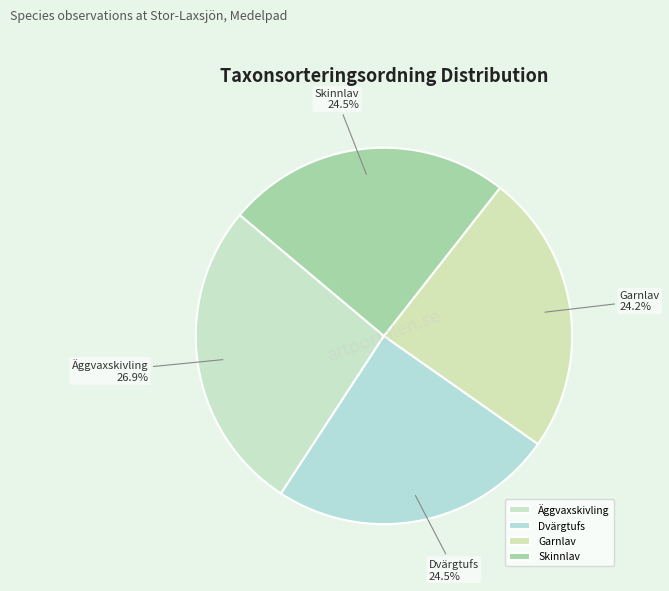

Which slice is the largest?

Äggvaxskivling